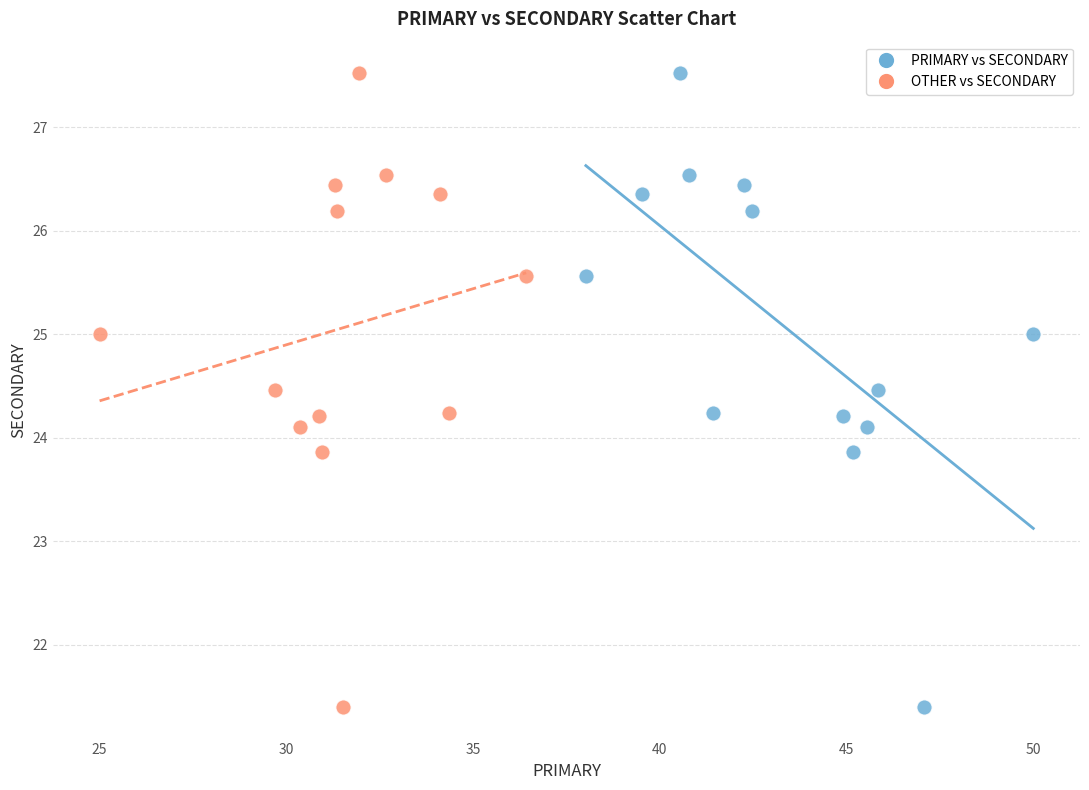

What are all the series names shown in the legend?

PRIMARY vs SECONDARY, OTHER vs SECONDARY